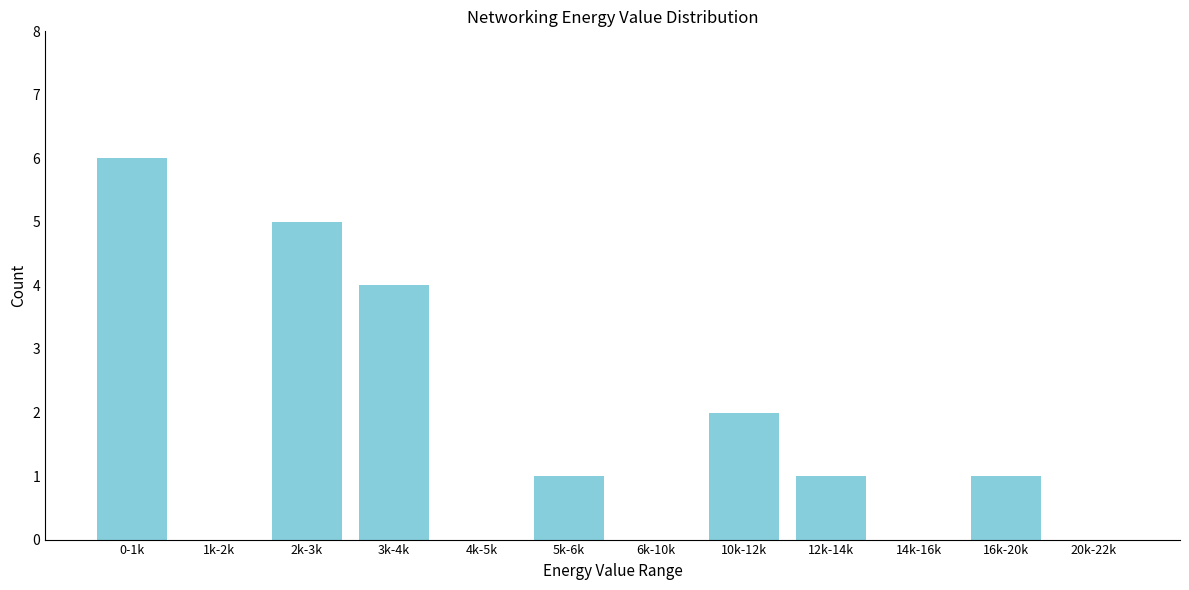

Reading left to right, transcribe all the data shown in this chart.

0-1k=6	1k-2k=0	2k-3k=5	3k-4k=4	4k-5k=0	5k-6k=1	6k-10k=0	10k-12k=2	12k-14k=1	14k-16k=0	16k-20k=1	20k-22k=0